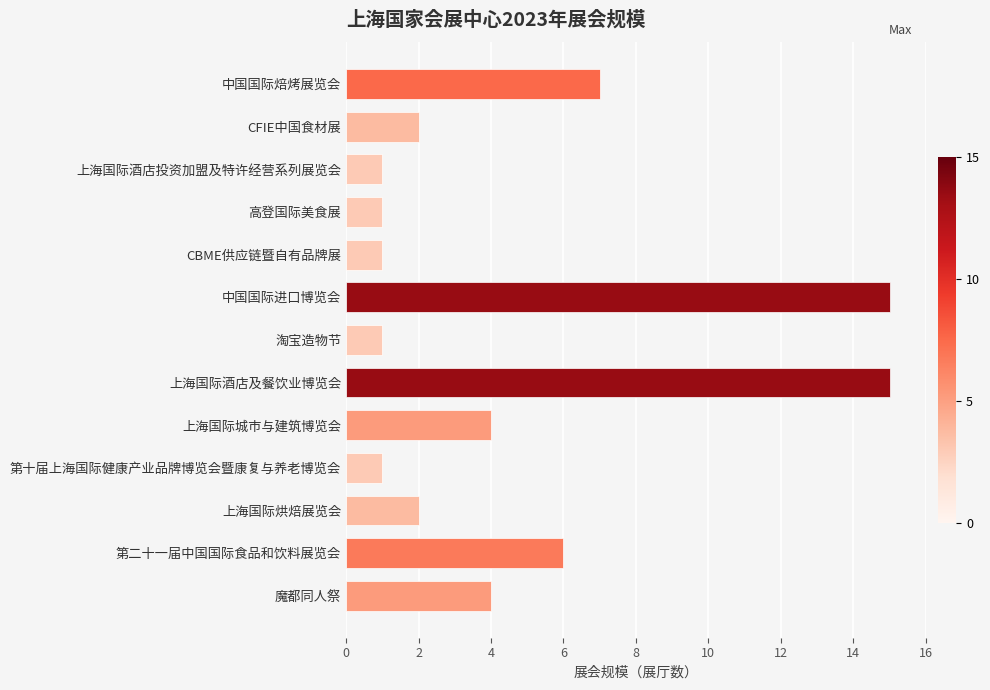

What is the maximum value shown in the chart?

15